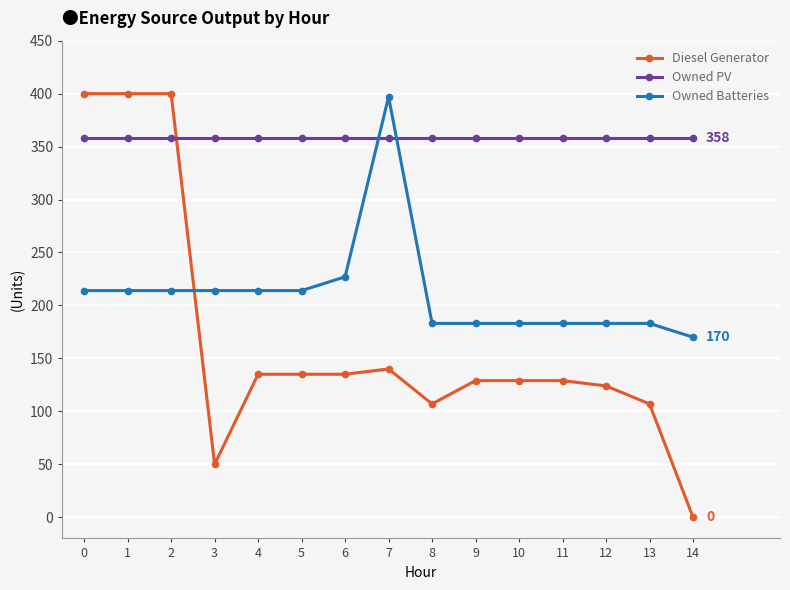

How many times do Diesel Generator and Owned Batteries cross each other?

1